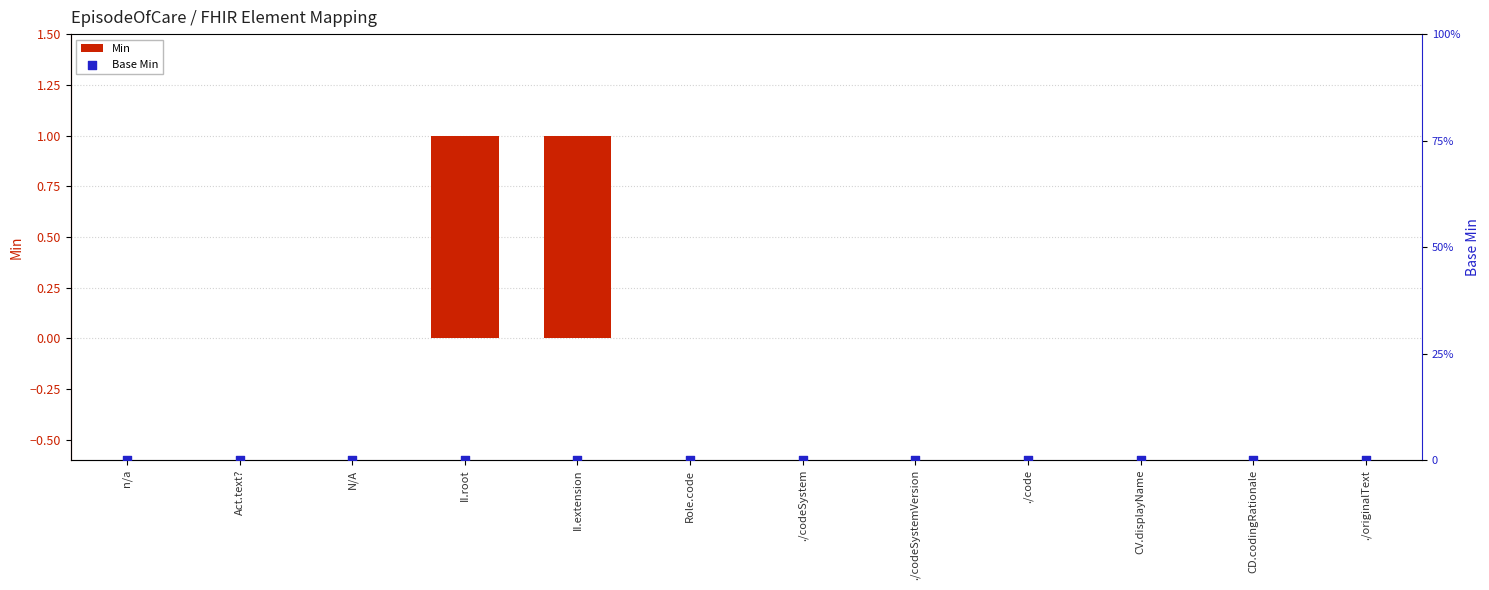

Which series has the largest Y range (max minus min)?

Min